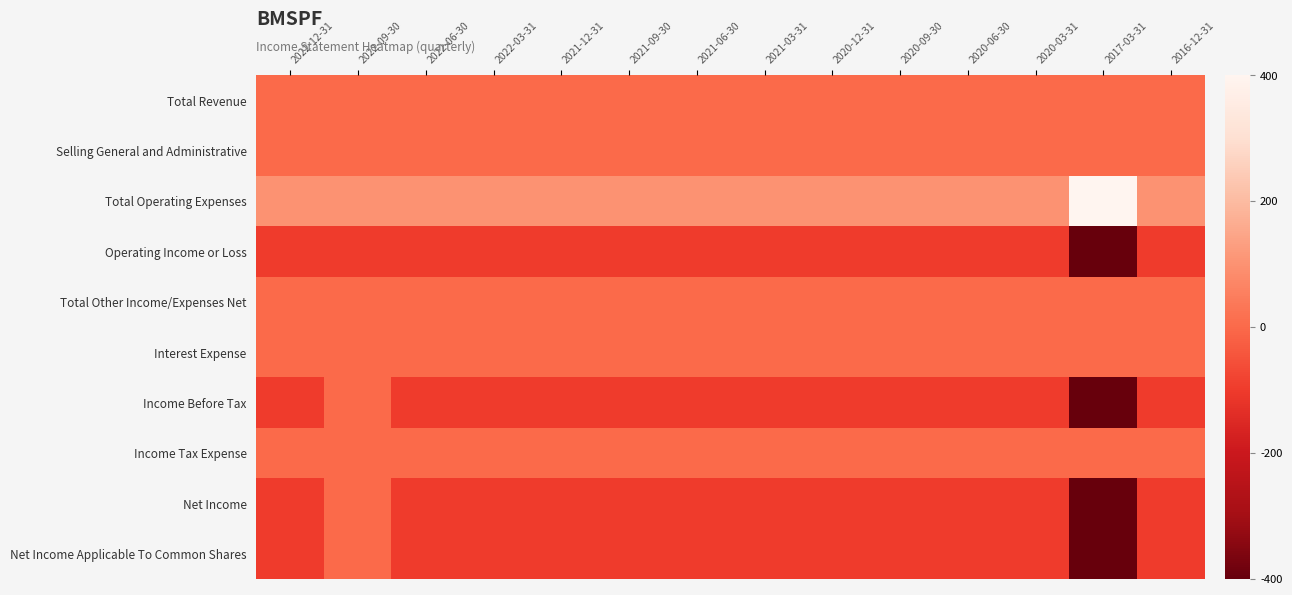

At 2021-06-30, list the series in order from smallest to largest.

Operating Income or Loss, Income Before Tax, Net Income, Net Income Applicable To Common Shares, Total Revenue, Selling General and Administrative, Total Other Income/Expenses Net, Interest Expense, Income Tax Expense, Total Operating Expenses